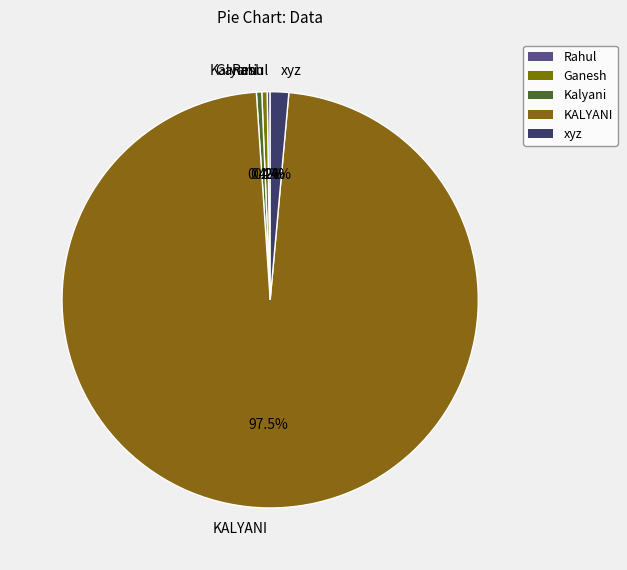

To the nearest percent, what is the average slice percentage?

20%